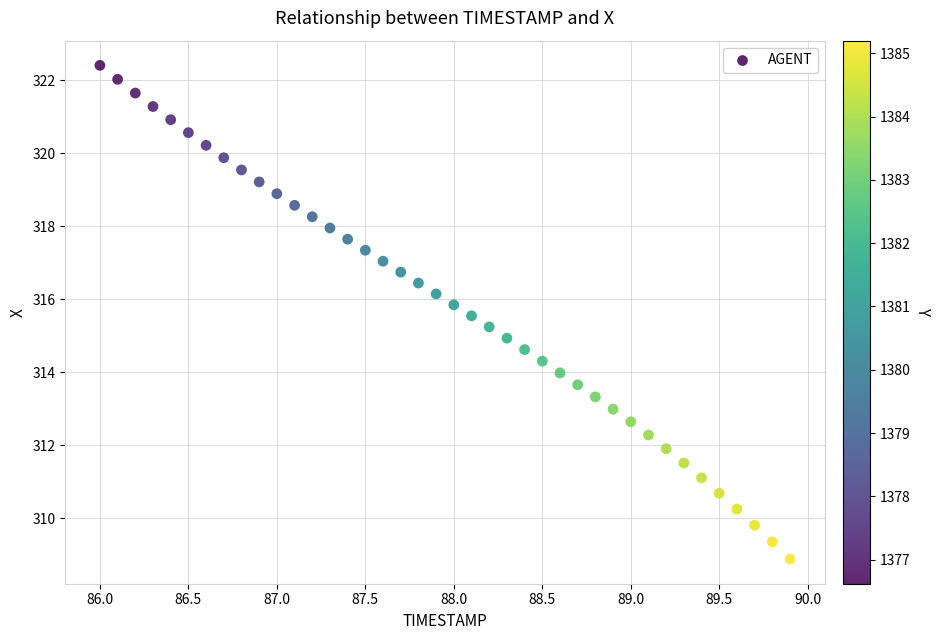

What is the range of X values (max minus min)?

3.9